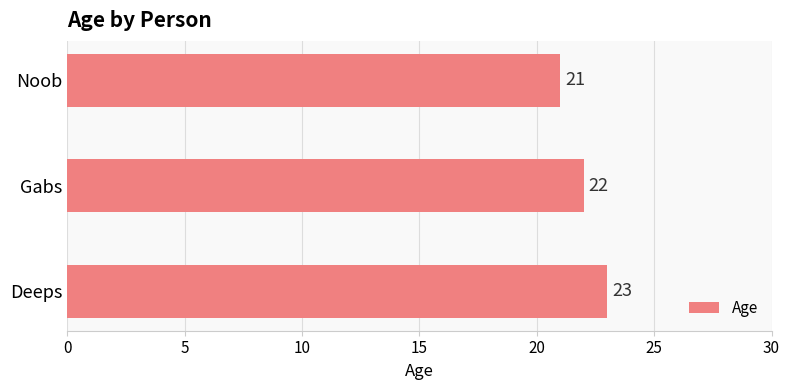

What is the difference between the maximum and minimum values?

2